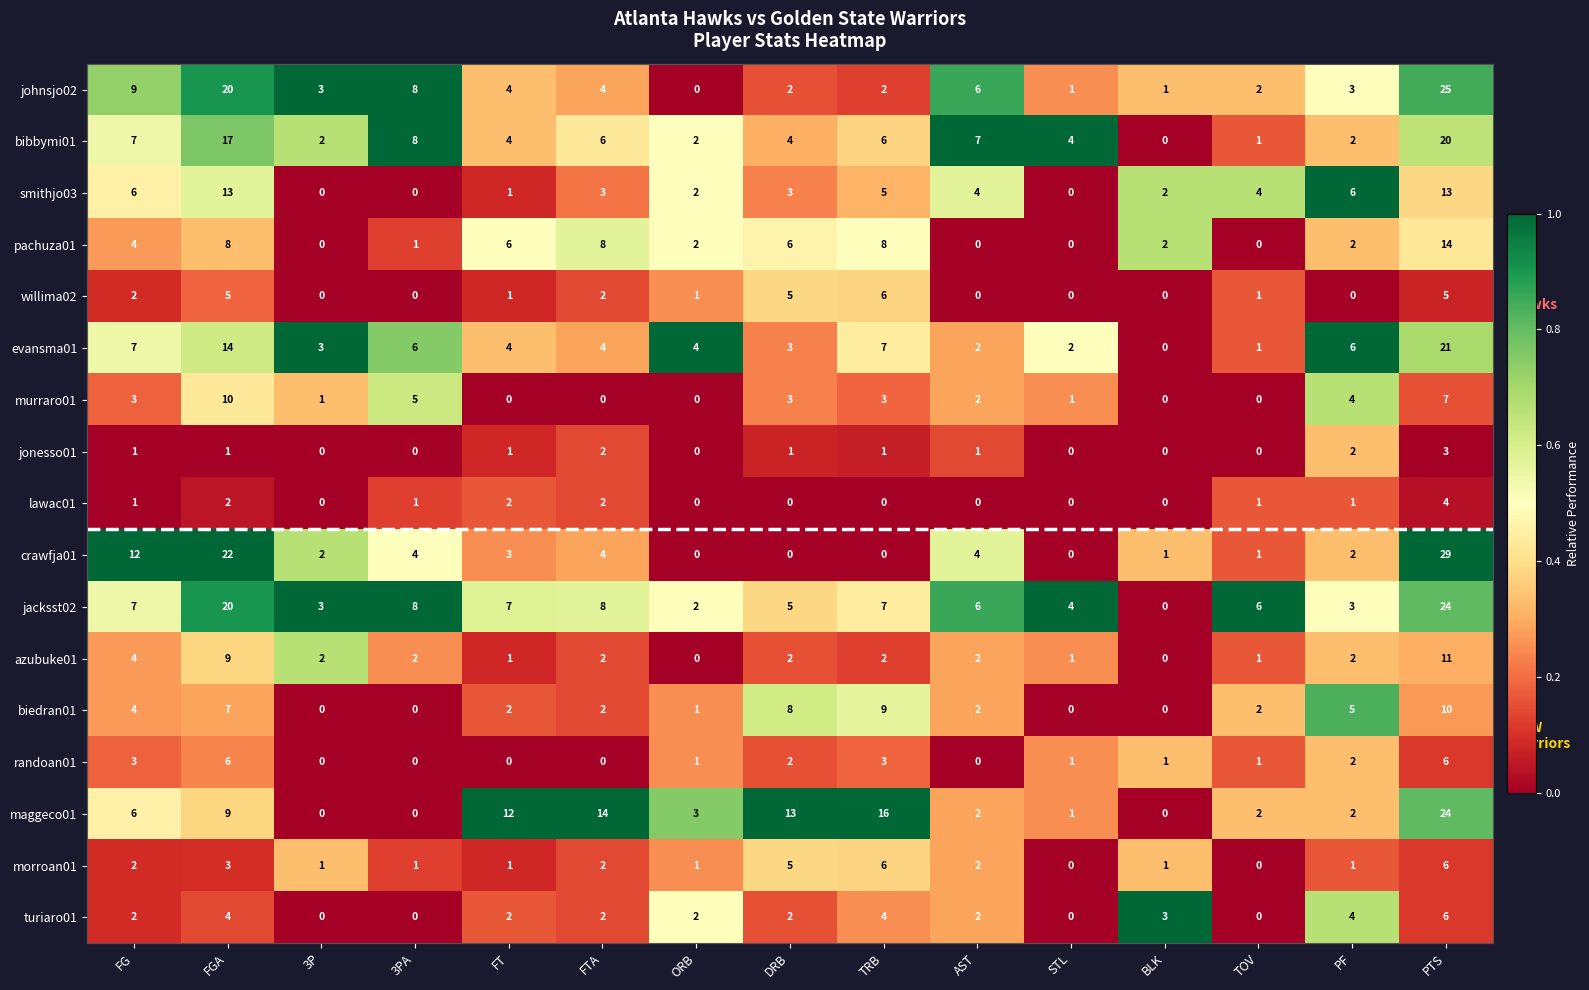

At which category is the sum across all series the highest?

PTS